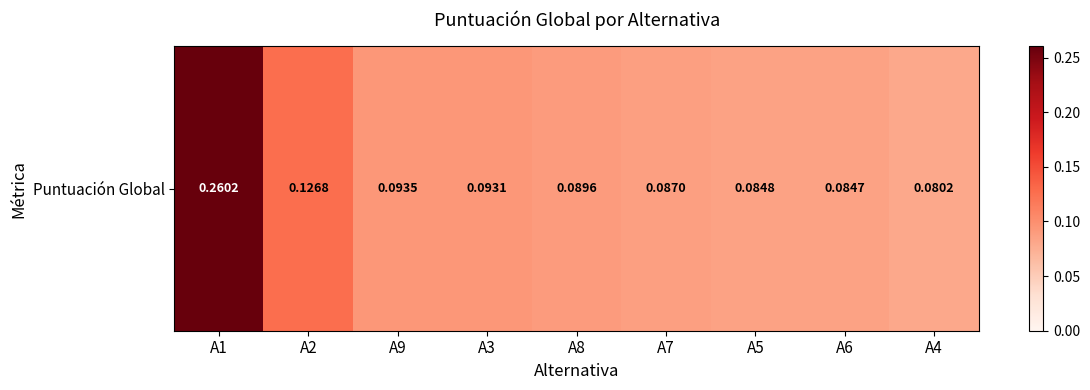

The value at A5 is 0.0. True or false?

False